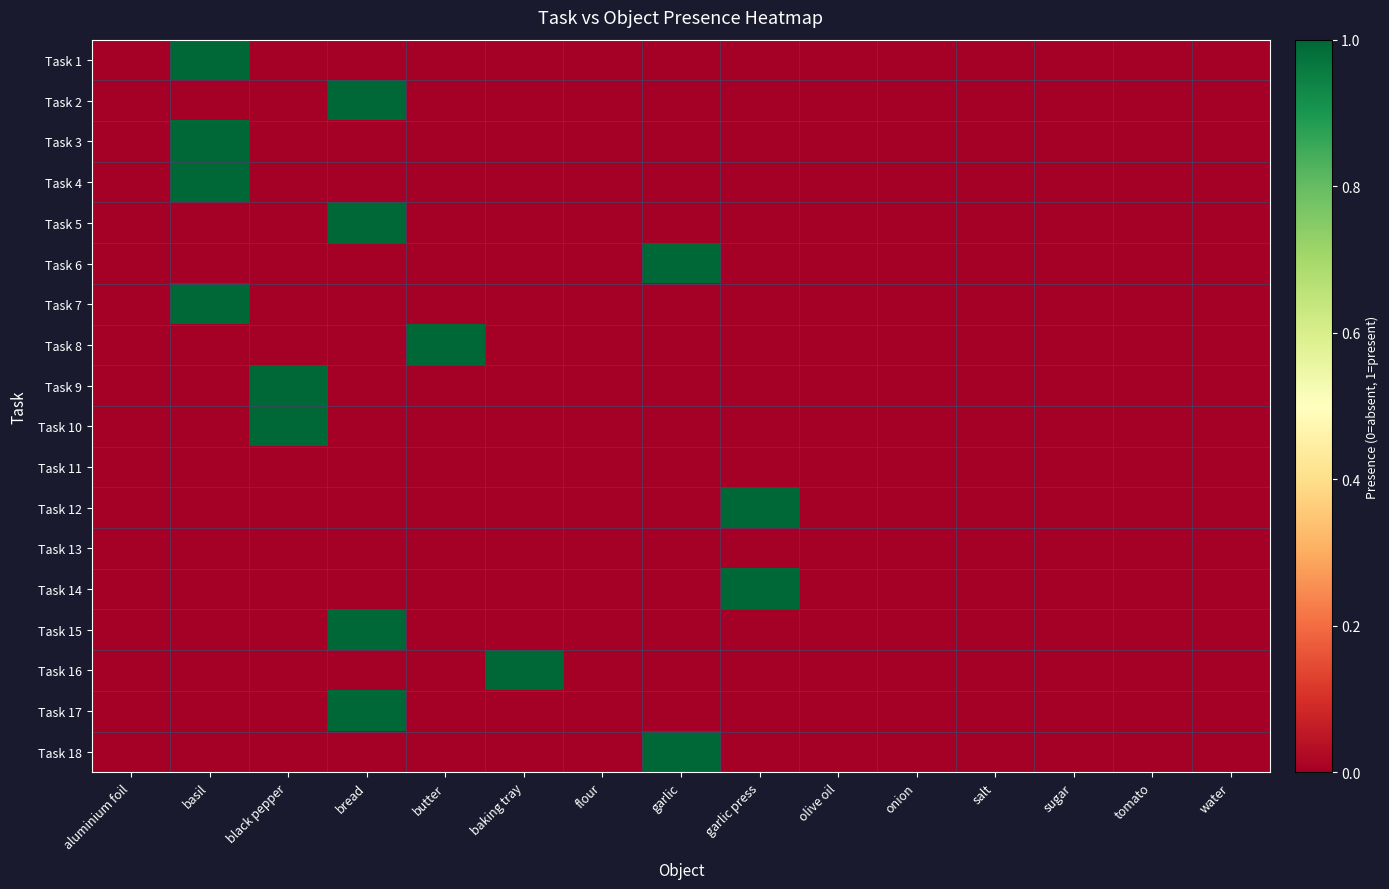

At bread, list the series in order from smallest to largest.

Task 1, Task 3, Task 4, Task 6, Task 7, Task 8, Task 9, Task 10, Task 11, Task 12, Task 13, Task 14, Task 16, Task 18, Task 2, Task 5, Task 15, Task 17